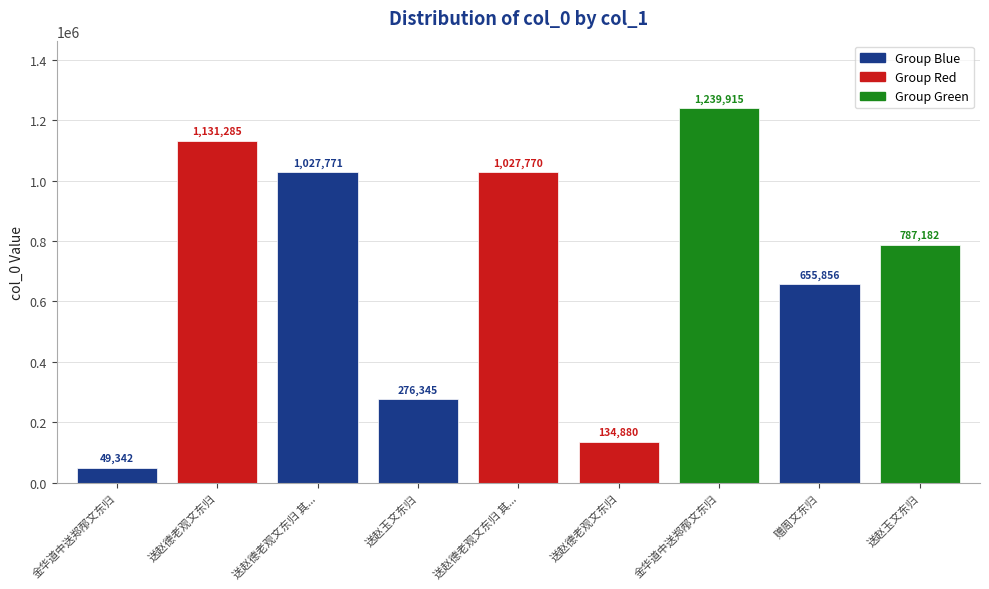

What is the label of the 4th bar from the right?

送赵德老观文东归